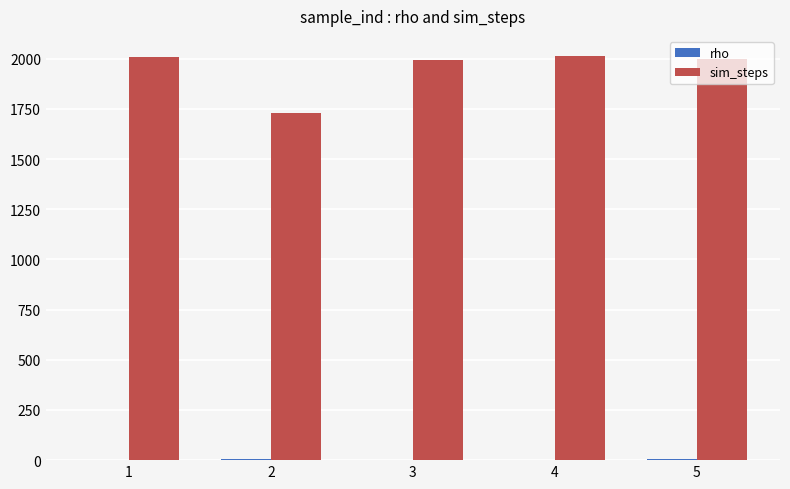

The value of sim_steps at 3 is 2895.2. True or false?

False